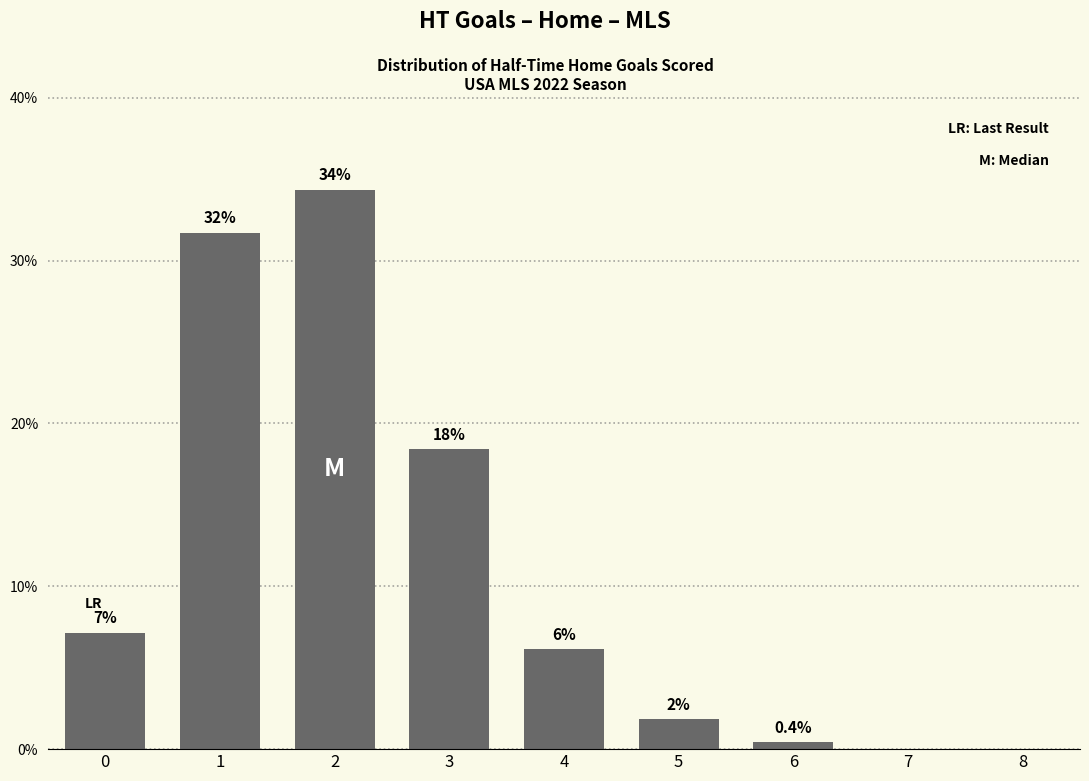

Are the bars horizontal?

No